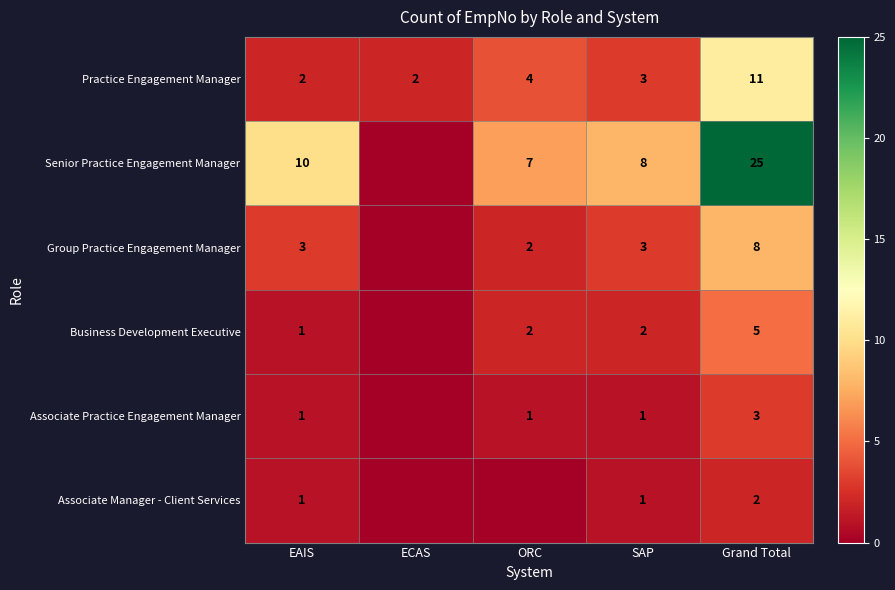

At which label is Practice Engagement Manager closest to 6?

ORC